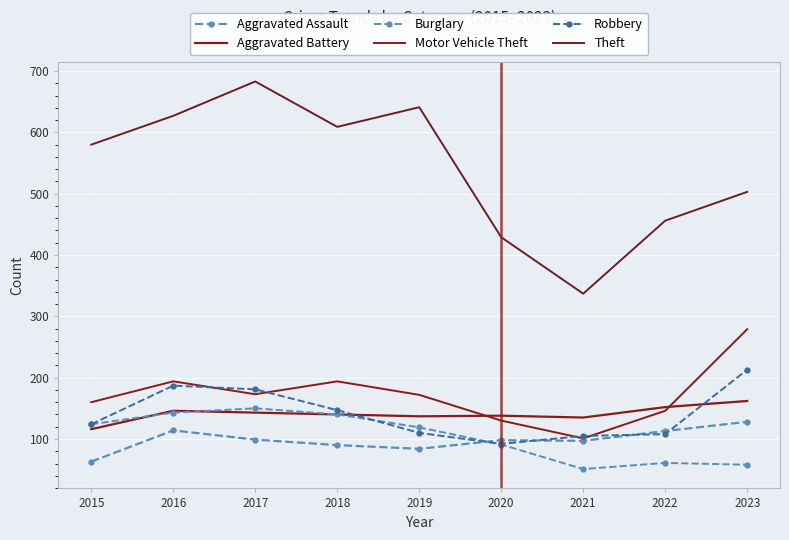

Reading left to right, transcribe all the data shown in this chart.

Aggravated Assault: 63	114	99	90	84	98	97	113	128
Aggravated Battery: 116	146	143	140	137	138	135	152	162
Burglary: 124	143	150	140	119	91	51	61	58
Motor Vehicle Theft: 160	194	173	194	172	130	101	146	279
Robbery: 124	187	181	147	110	92	105	108	213
Theft: 580	627	683	609	641	429	337	456	503